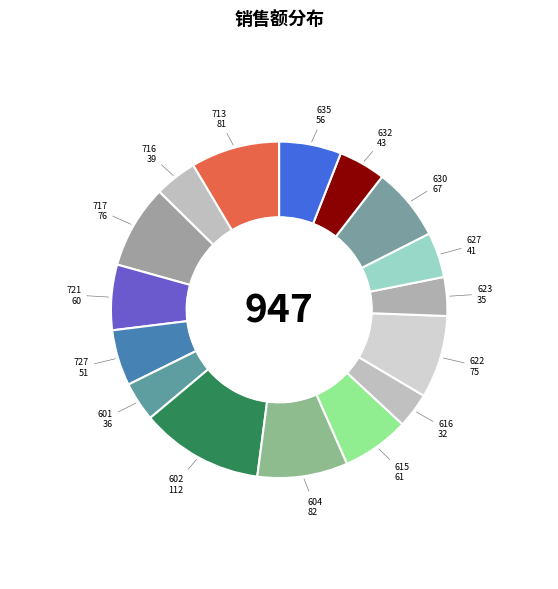

Rank the categories by value from highest to lowest.

602, 604, 713, 717, 622, 630, 615, 721, 635, 727, 632, 627, 716, 601, 623, 616